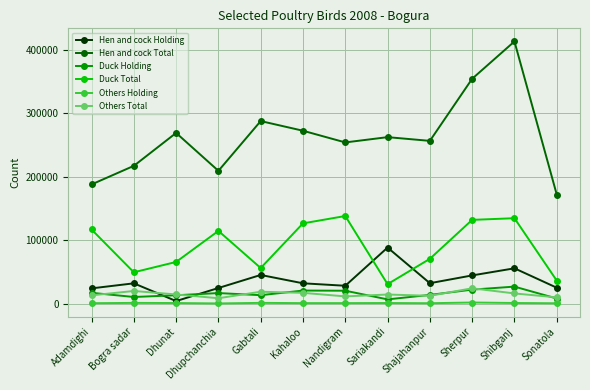

What is the label of the 9th point from the left?

Shajahanpur